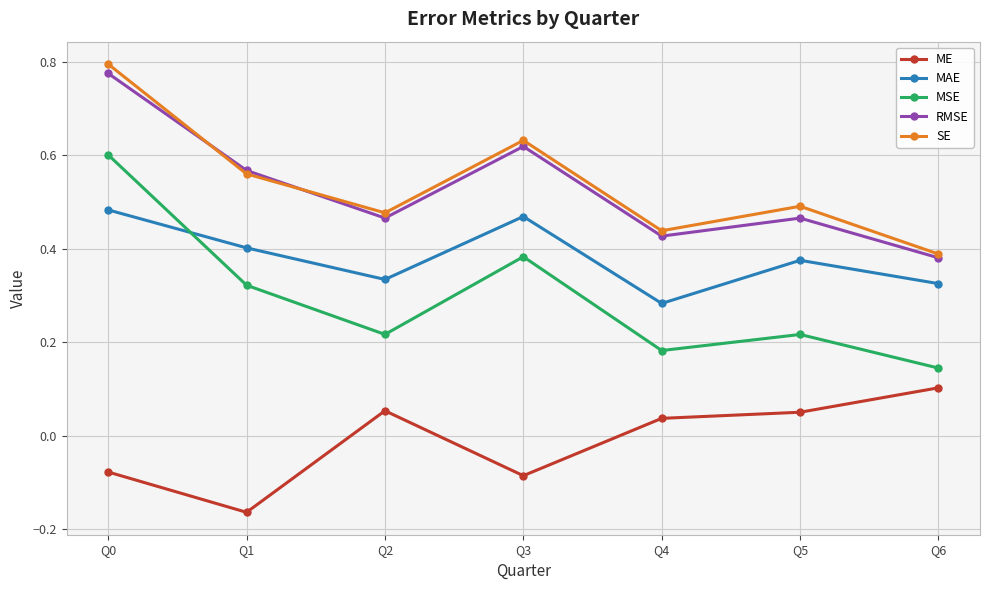

Is the value of MSE at Q1 greater than the value of ME at Q4?

Yes